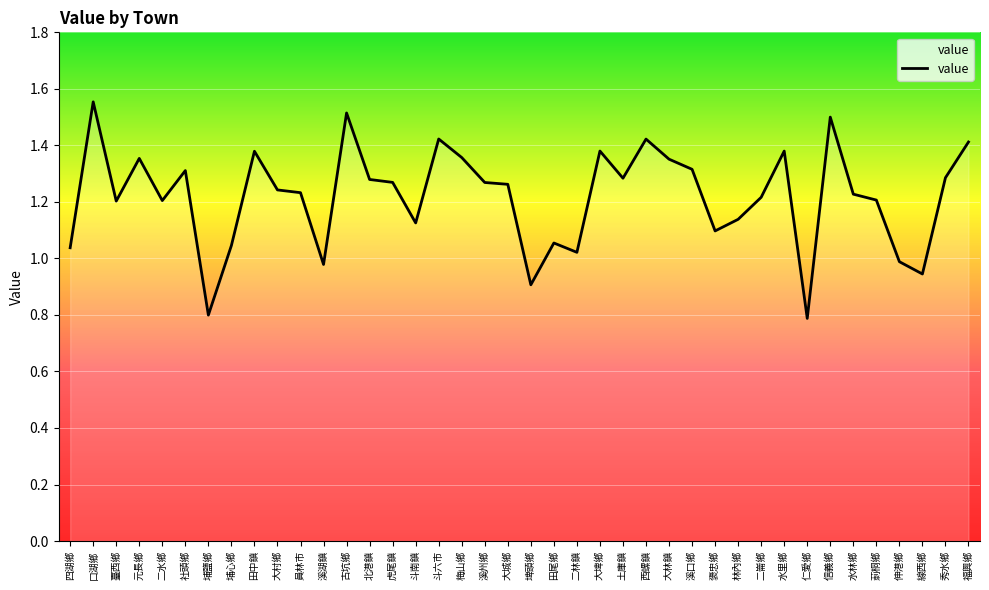

What position from the left is 口湖鄉?

2